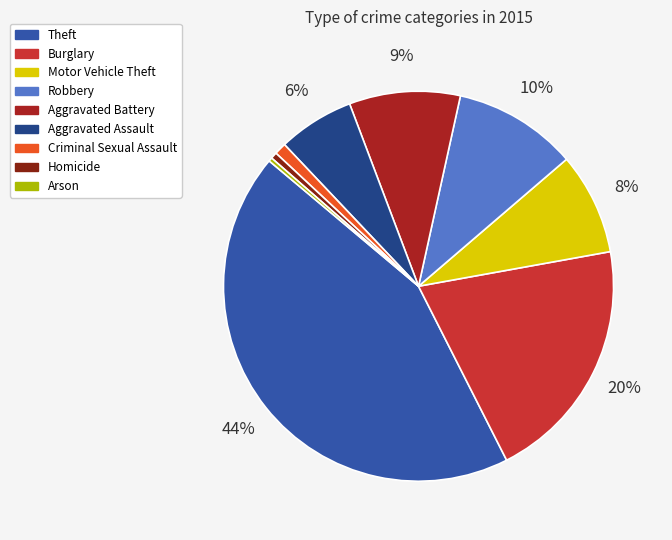

To the nearest percent, what is the average slice percentage?

11%